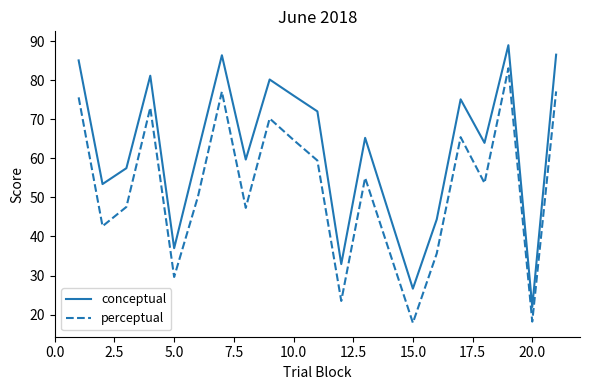

Which series has the largest total across all categories?

conceptual